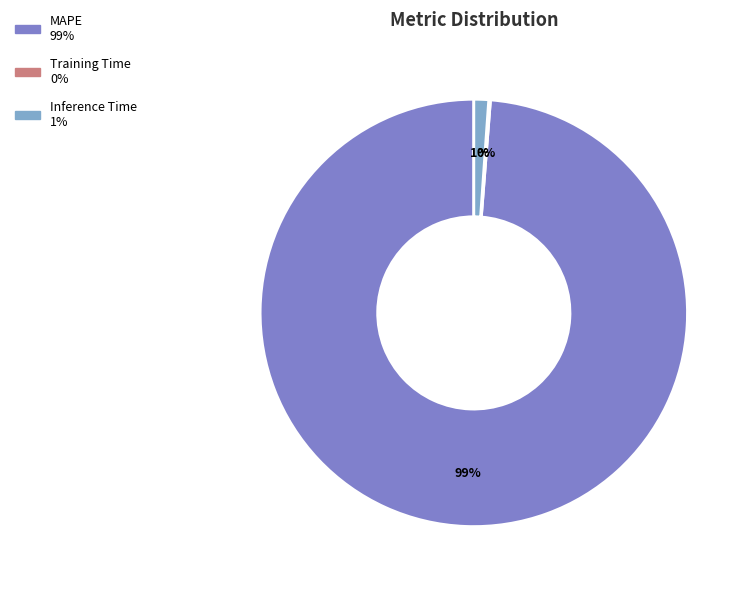

Between MAPE and Inference Time, which is larger?

MAPE